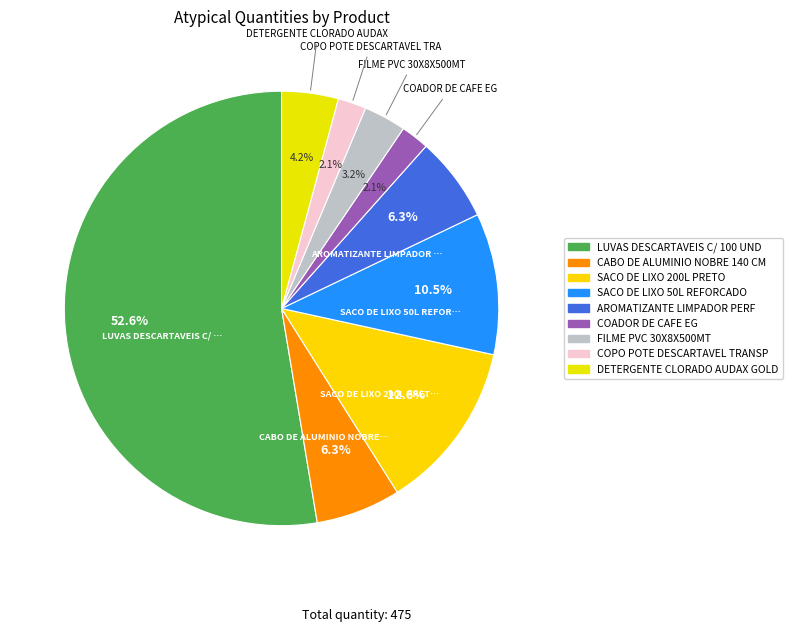

Count the number of slices in the pie.

9